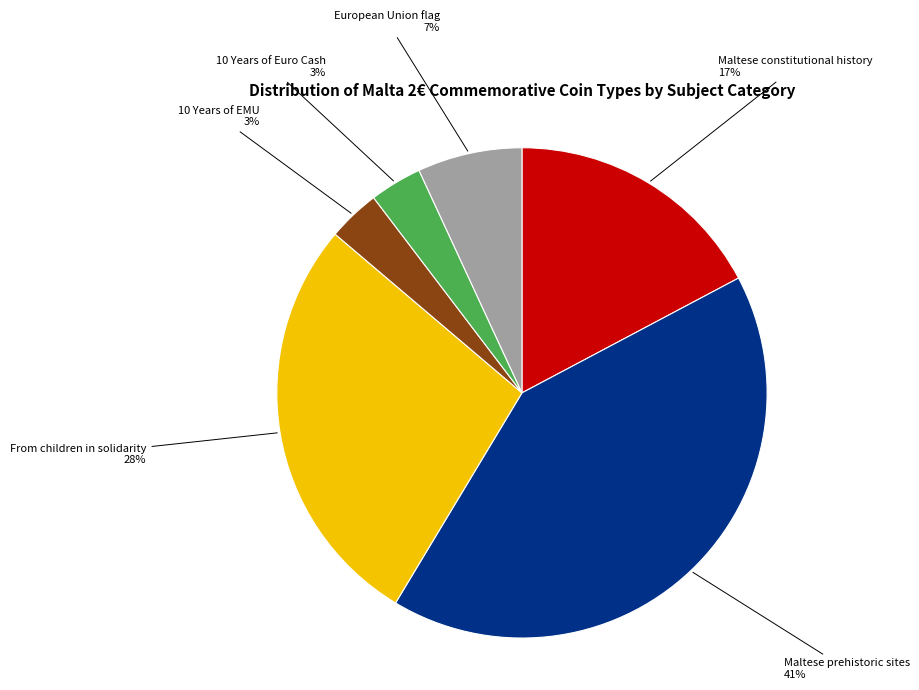

Is there any slice that represents more than half of the pie?

No